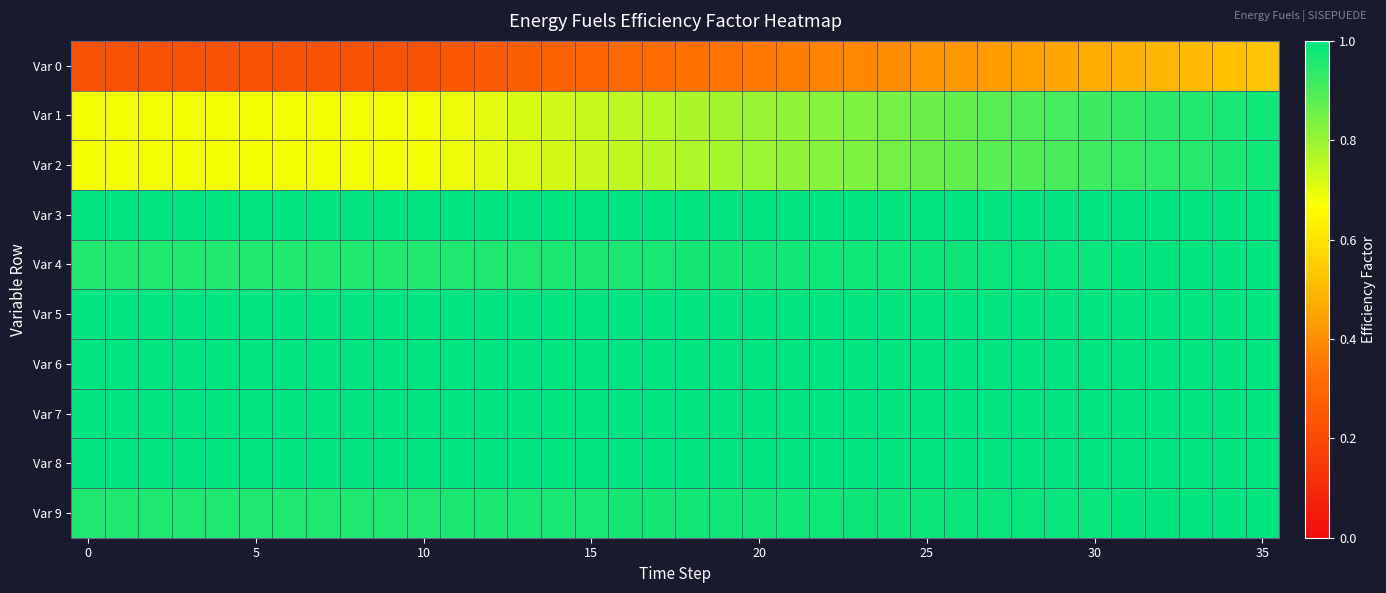

Which series has the largest range (max minus min)?

Var 2